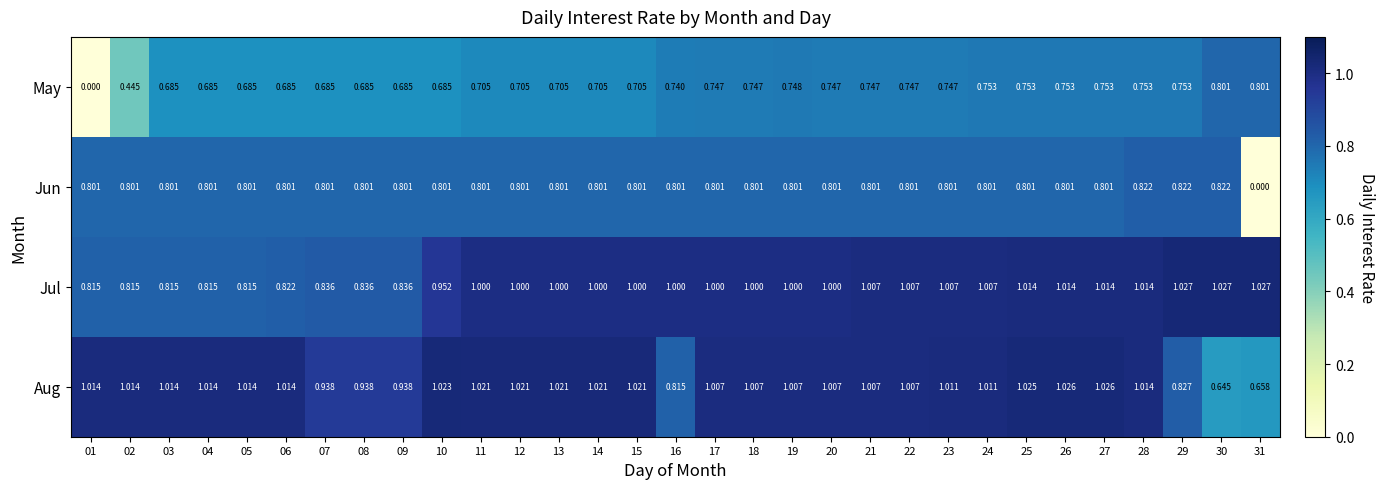

Which series has the largest total across all categories?

Aug